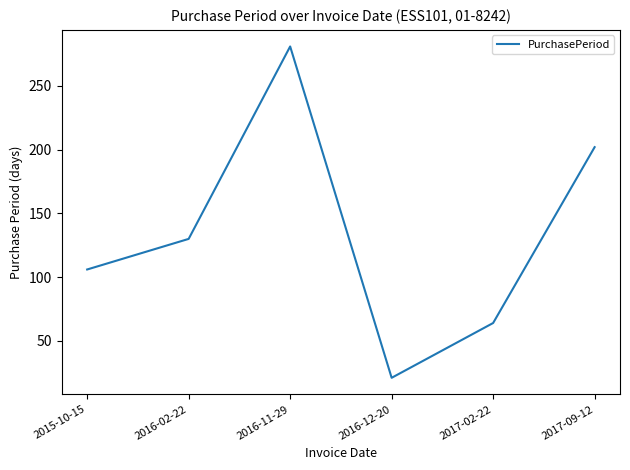

At which label is the value closest to 151?

2016-02-22